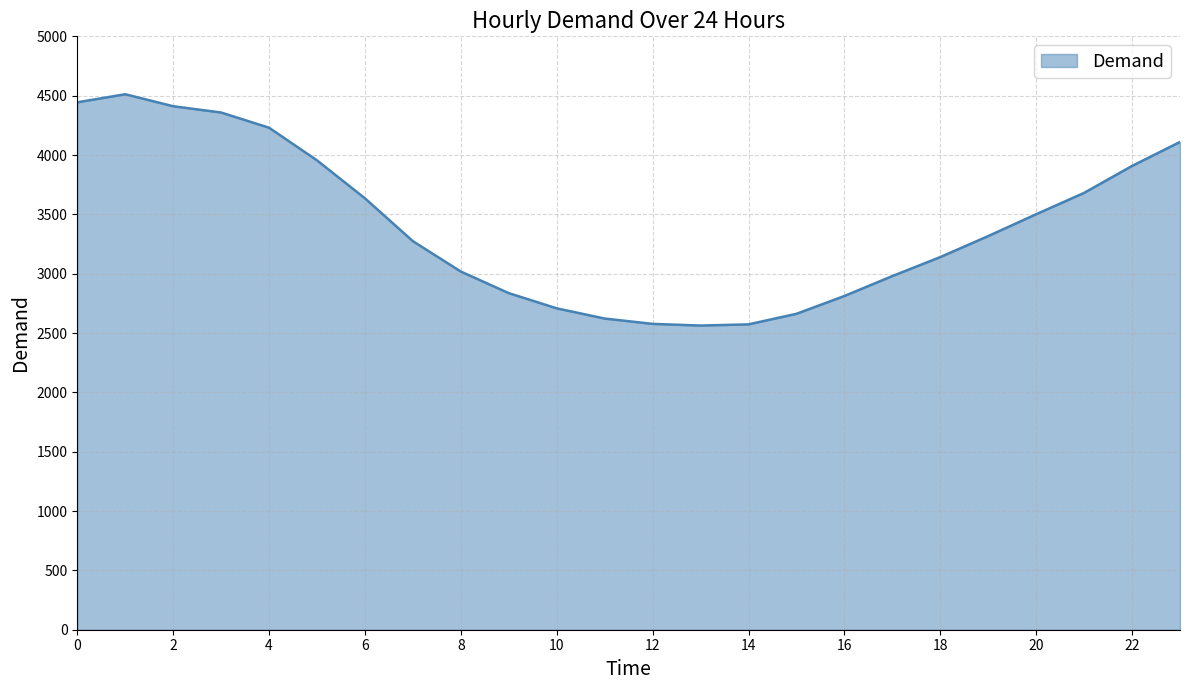

What is the greatest value displayed?

4512